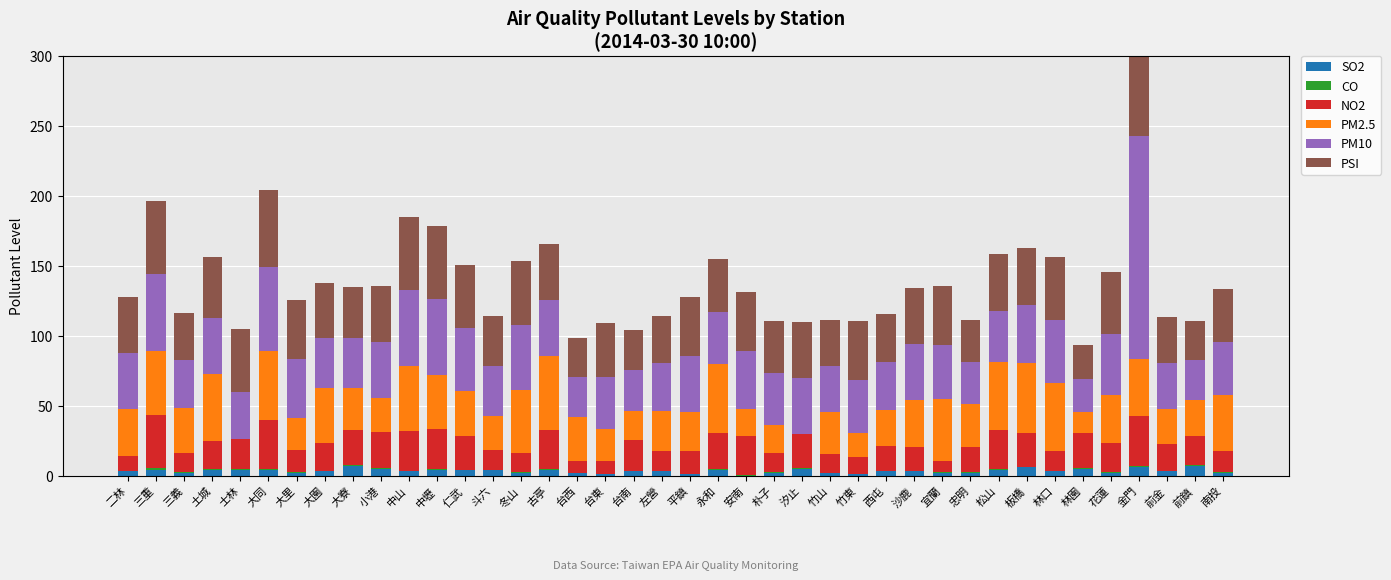

What are all the series names shown in the legend?

SO2, CO, NO2, PM2.5, PM10, PSI